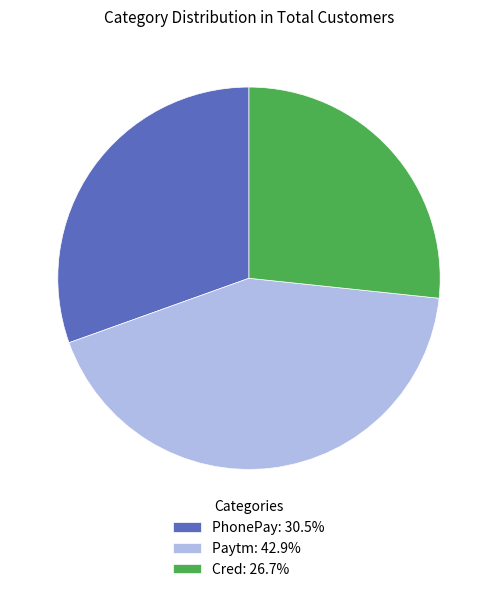

Is there any slice that represents more than half of the pie?

No